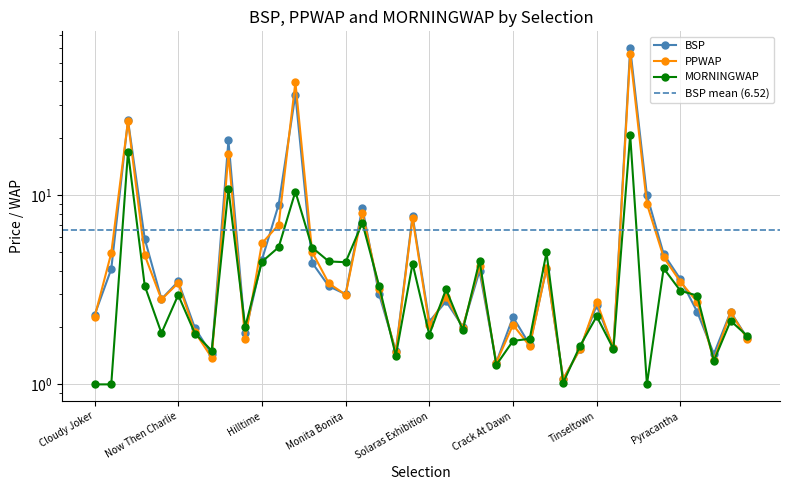

At which label does MORNINGWAP reach its minimum?

Cloudy Joker